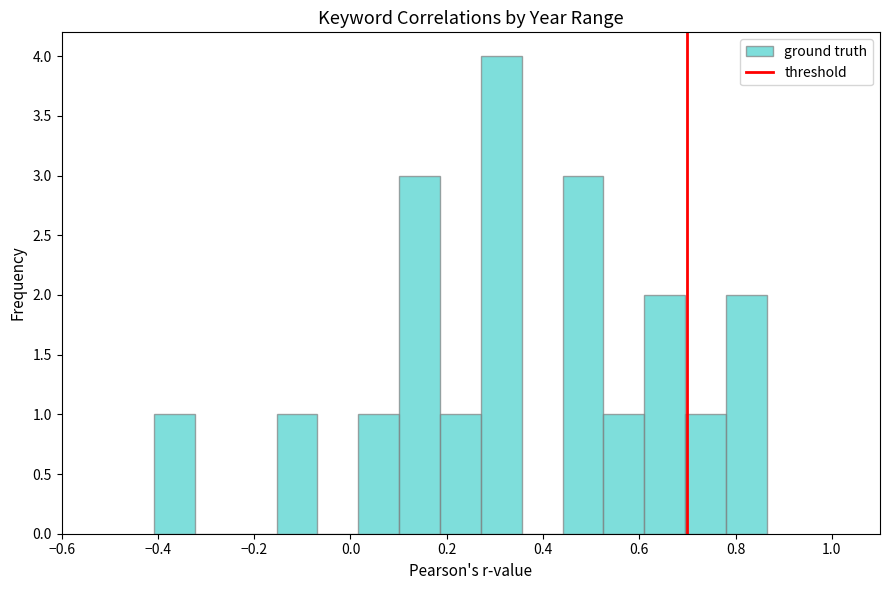

How tall is the bar that spans 0.18 to 0.28 on the x-axis? Neither the bar edges nor the heights are printed on the chart, so give them approximately, as read against the axes.

1